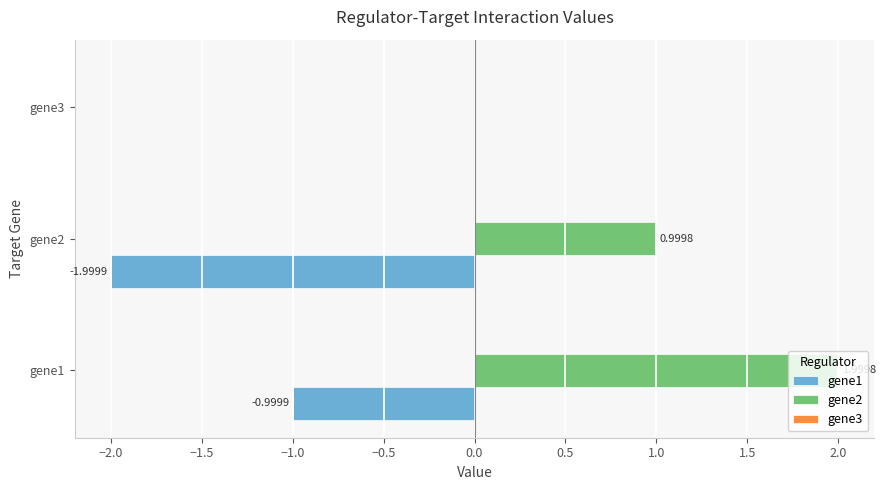

Between gene2 and gene3, which series saw the biggest shift?

gene1